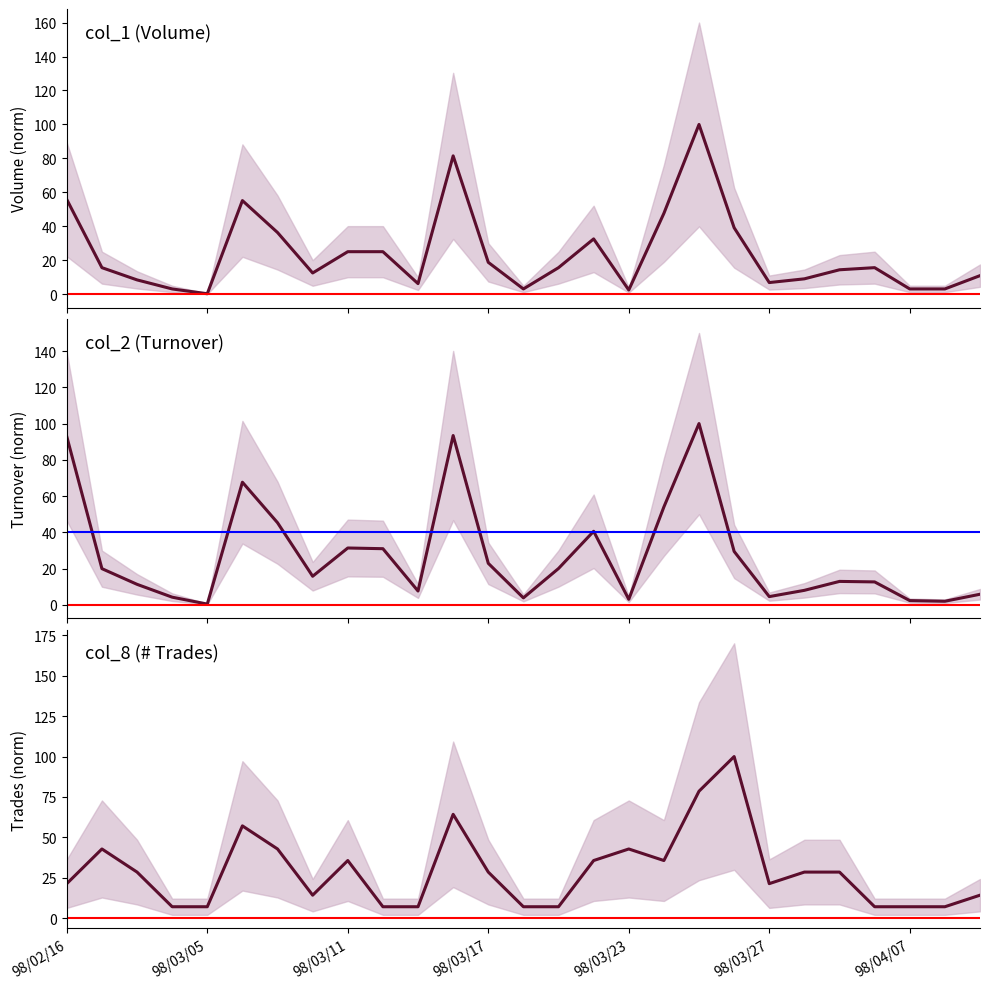

True or false: col_1 has more than 0 points higher than both neighbors.

True